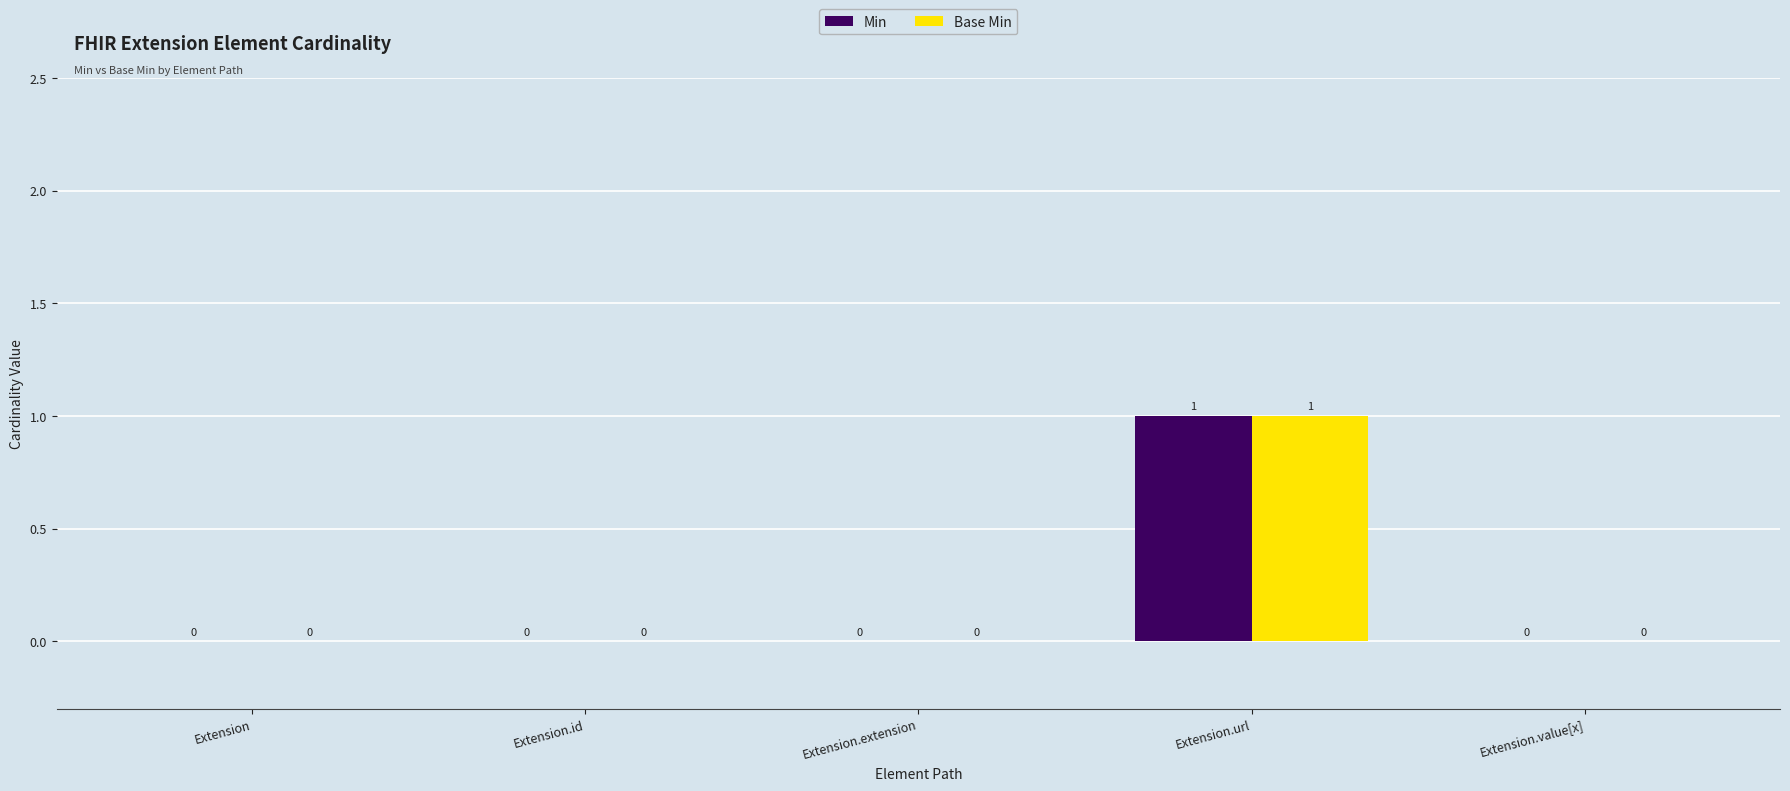

Is the value of Min at Extension.value[x] greater than the value of Base Min at Extension.url?

No